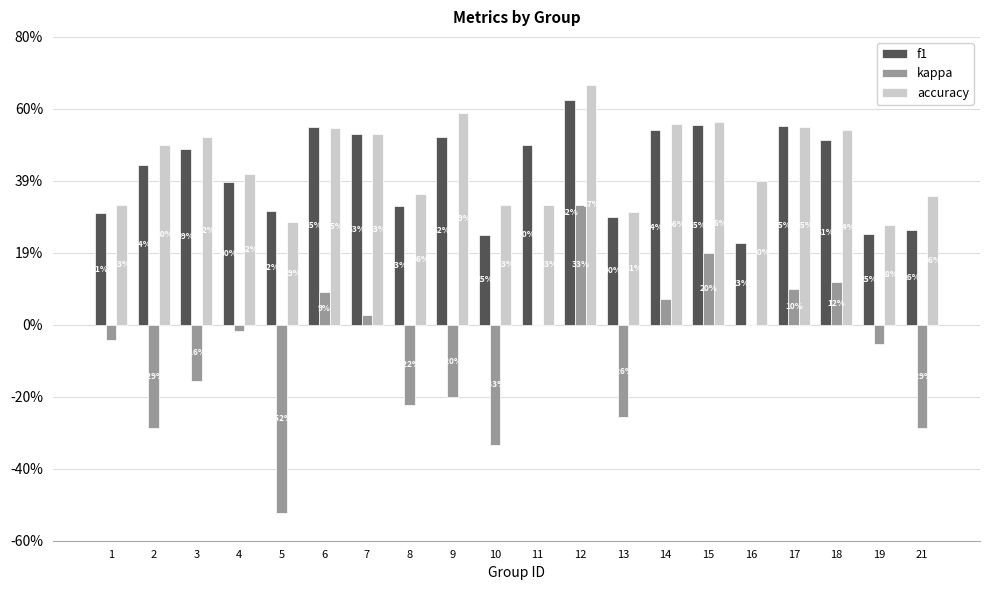

How many accuracy values are between 0 and 1?

20